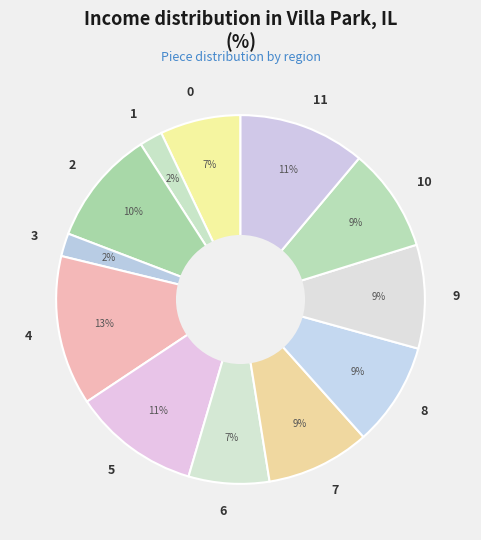

To the nearest percent, what is the average slice percentage?

8%